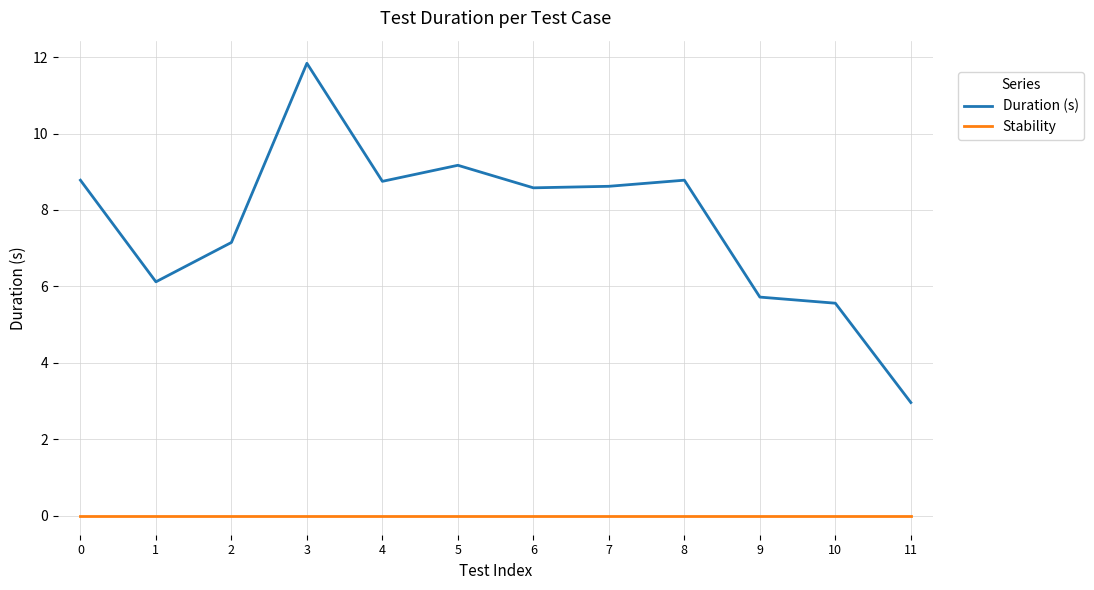

True or false: Duration (s) and Stability cross at least once.

False